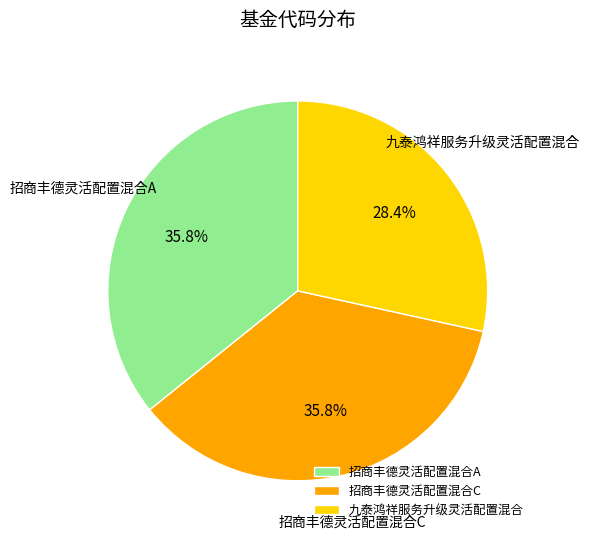

What percentage is NOT represented by 招商丰德灵活配置混合A?

64.2%